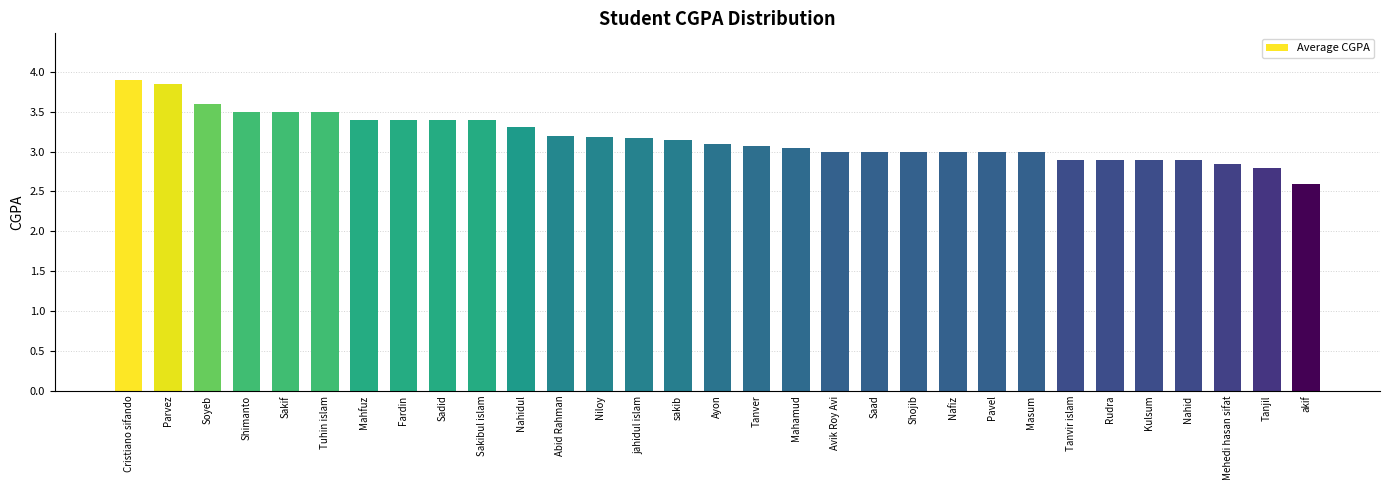

Which category has the lowest value across all series?

akif